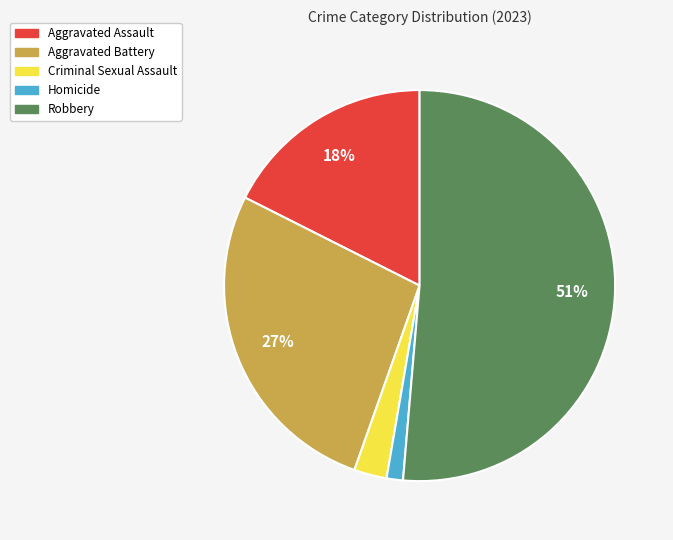

Rank the categories by value from lowest to highest.

Homicide, Criminal Sexual Assault, Aggravated Assault, Aggravated Battery, Robbery